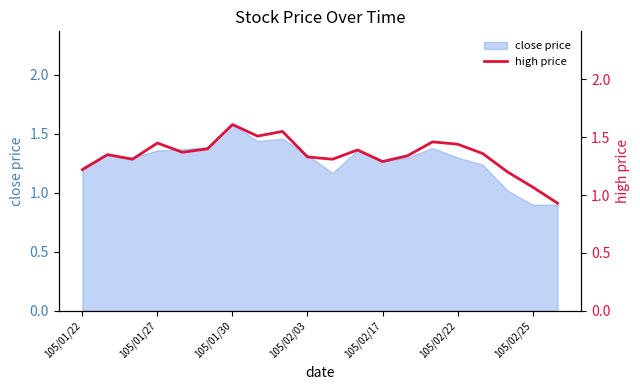

How many data points does each series have?

20